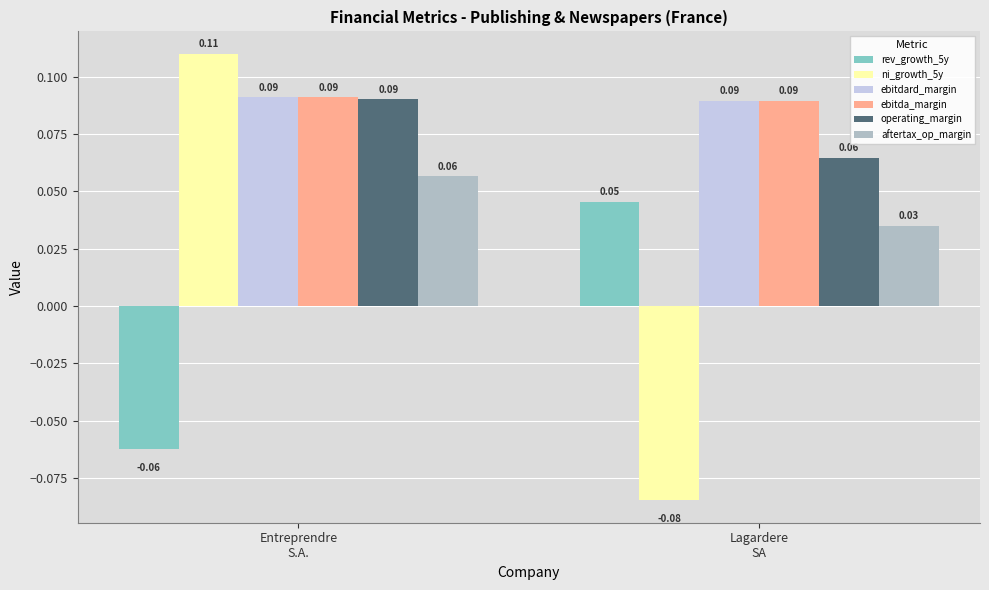

What is the difference between the highest and lowest values at Lagardere
SA?

0.2